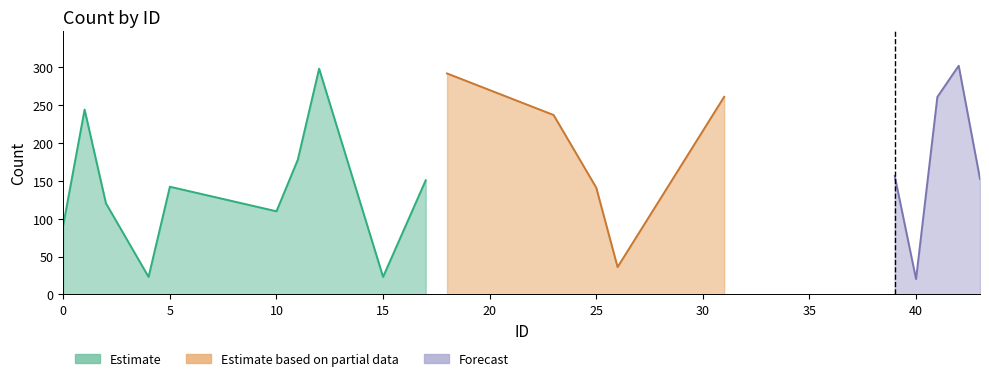

Read the value at 10.

109.9